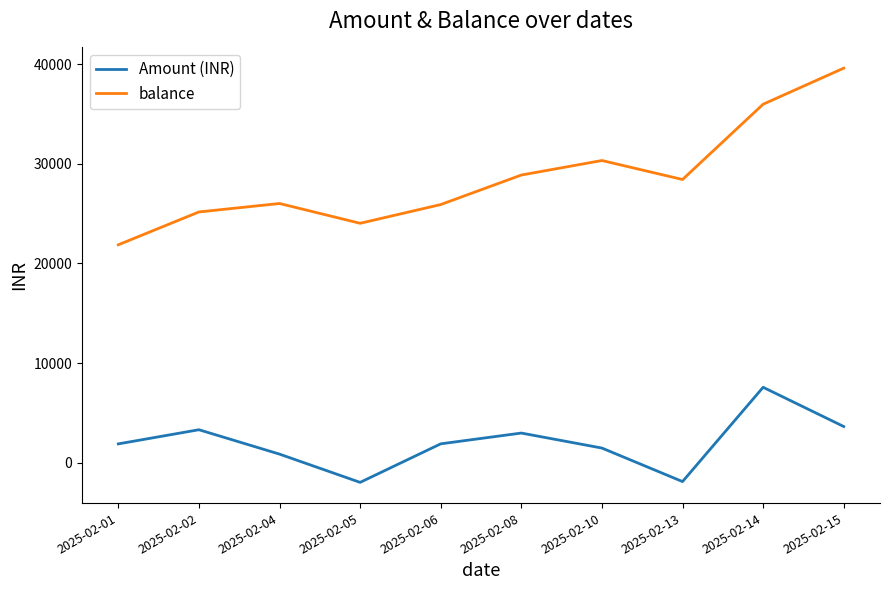

How many interior local valleys does the Amount (INR) series have?

2